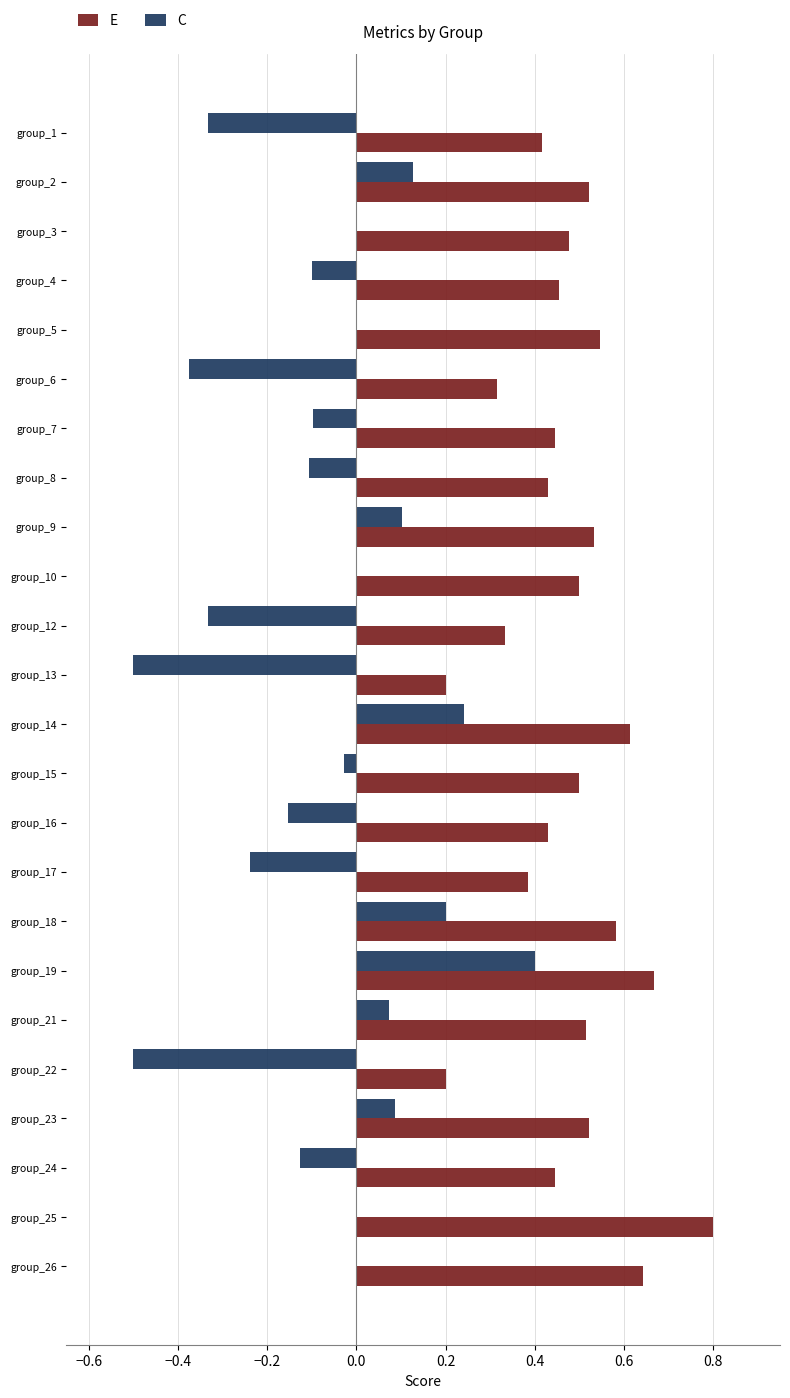

Is the value of E at group_5 greater than the value of C at group_8?

Yes